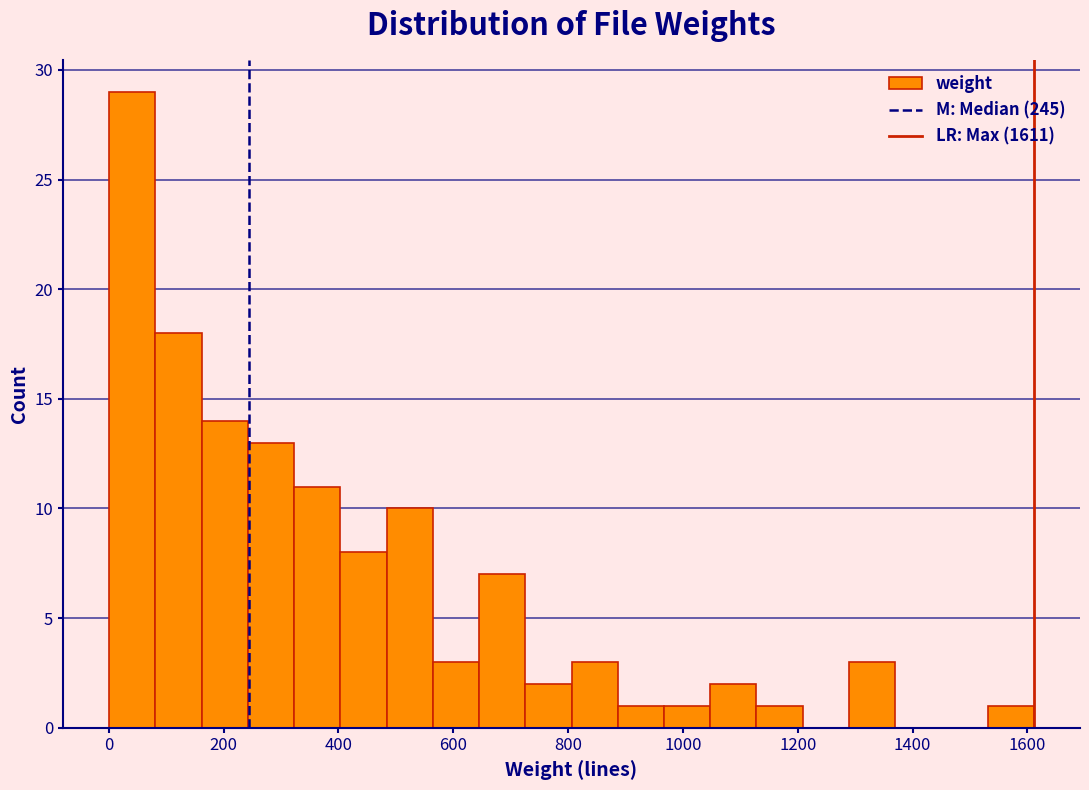

Reading left to right, transcribe this chart: for each bar, give the range it covers on the x-axis and its height. Neither the bar edges nor the heights are printed on the chart, so give them approximately, as read against the axes.

0 to 80: 29
80 to 160: 18
160 to 240: 14
240 to 320: 13
320 to 400: 11
400 to 480: 8
480 to 560: 10
560 to 640: 3
640 to 720: 7
720 to 800: 2
800 to 880: 3
880 to 960: 1
960 to 1040: 1
1040 to 1120: 2
1120 to 1200: 1
1200 to 1280: 0
1280 to 1360: 3
1360 to 1460: 0
1460 to 1540: 0
1540 to 1620: 1